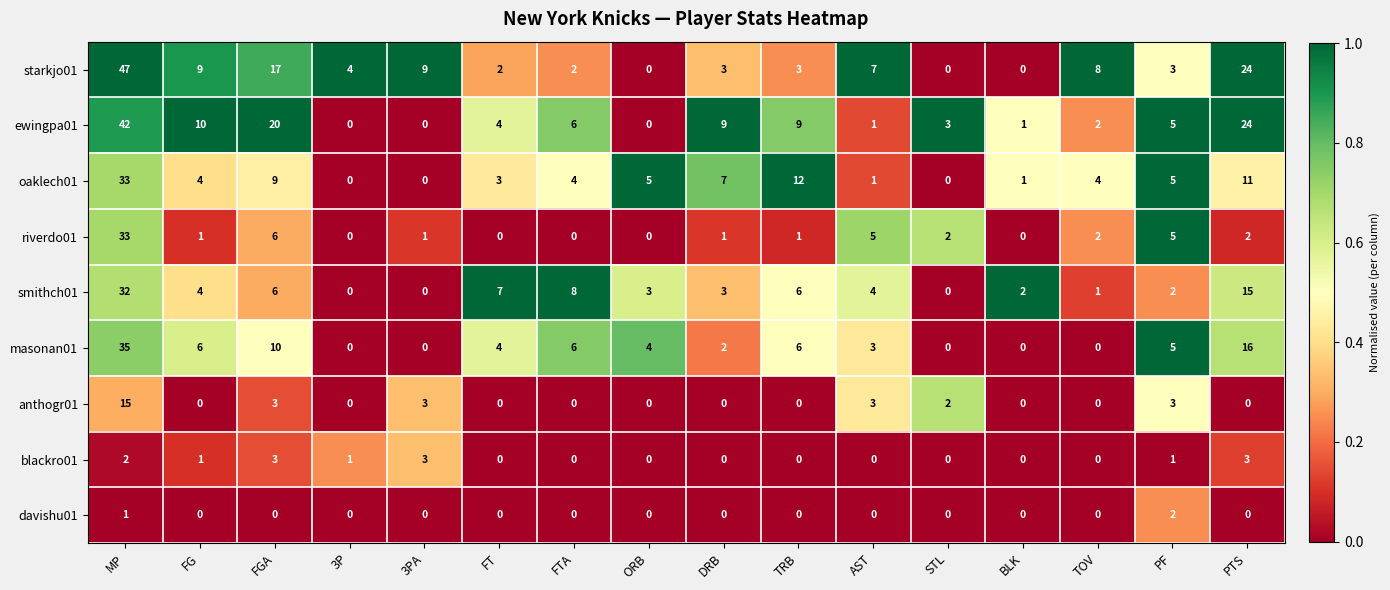

The value of masonan01 at FG is 9. True or false?

False